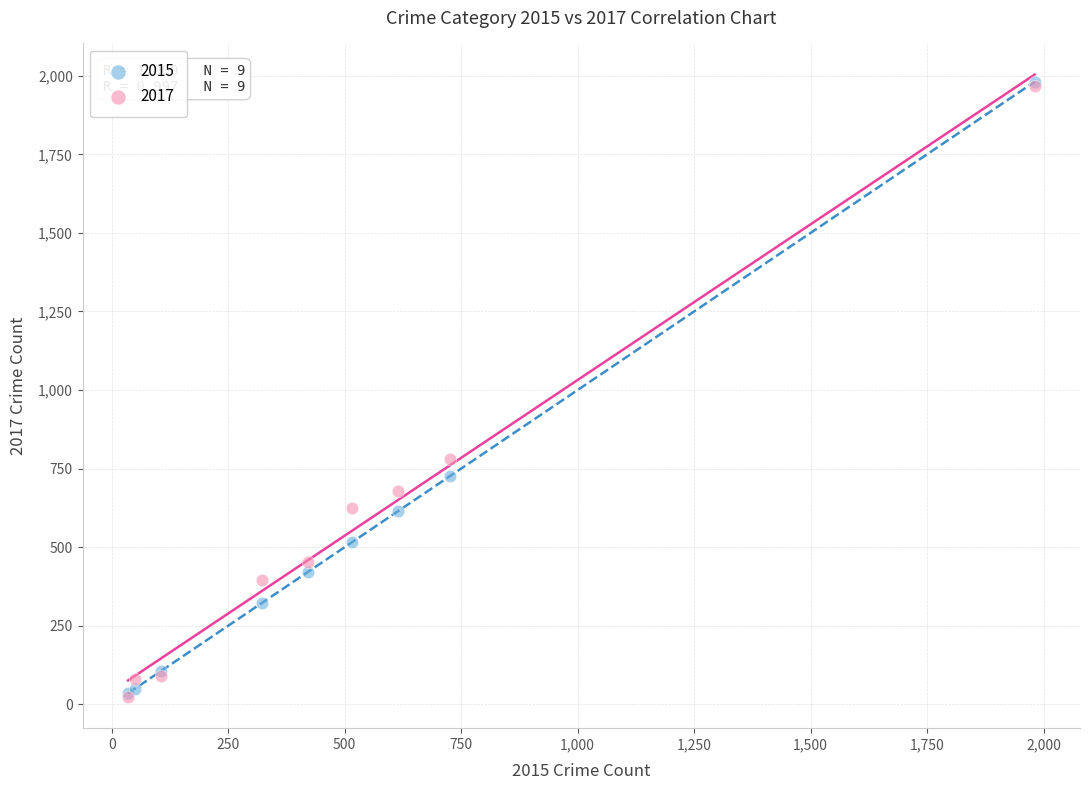

Across all series, what Y value is closest to 1002?

780